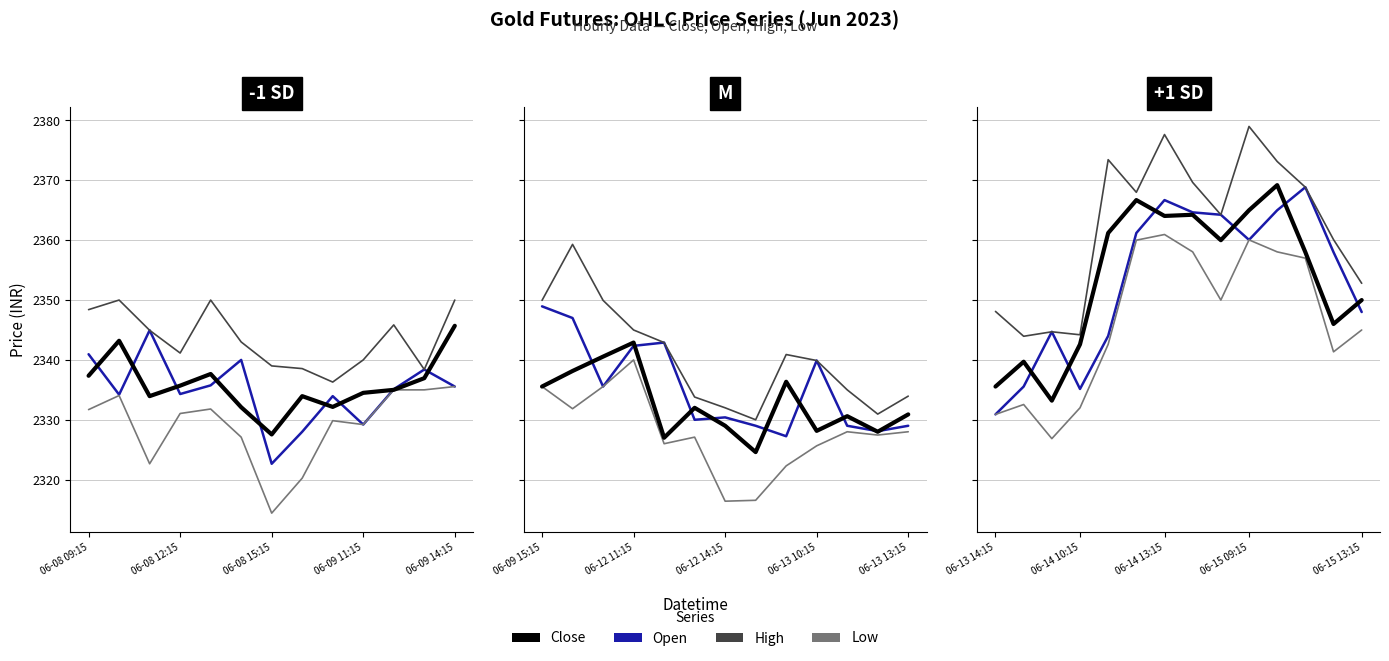

What is the maximum value shown in the chart?

2379.0